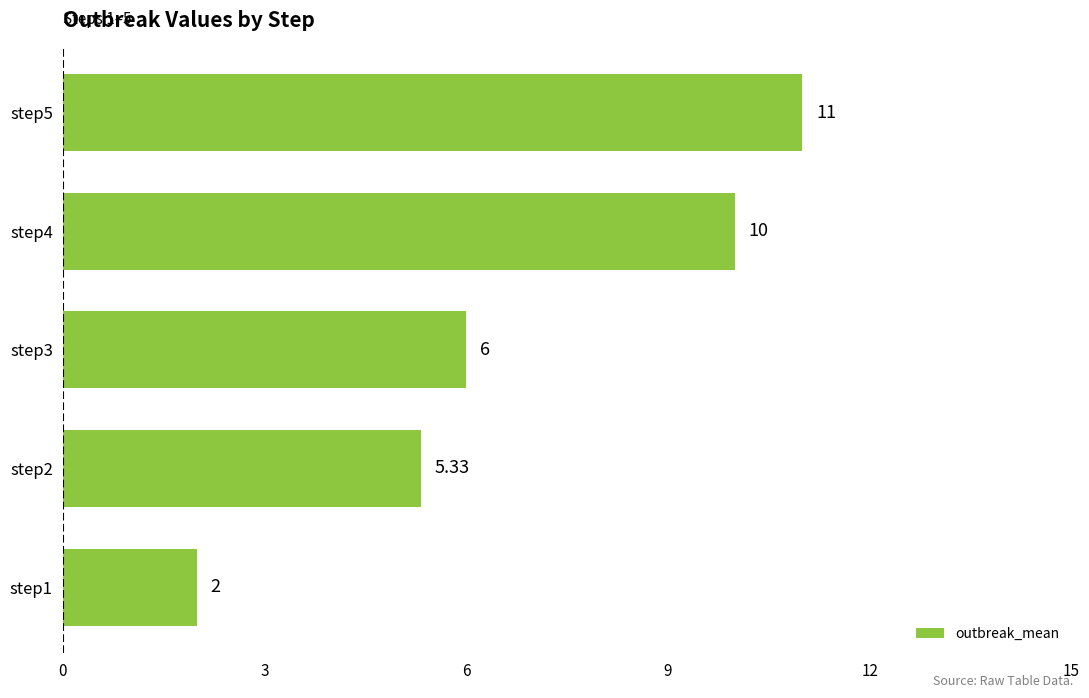

What is the average value?

6.9